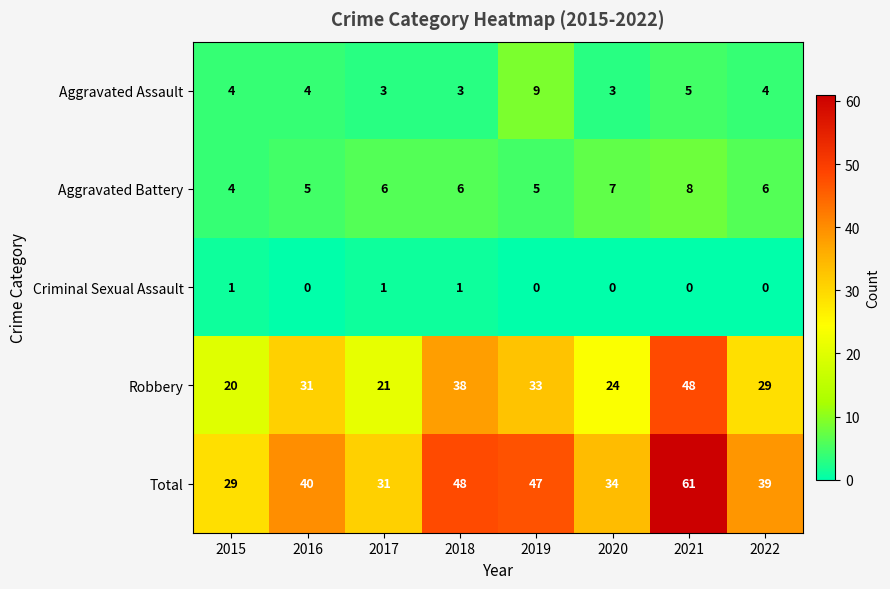

What is the greatest value displayed?

61